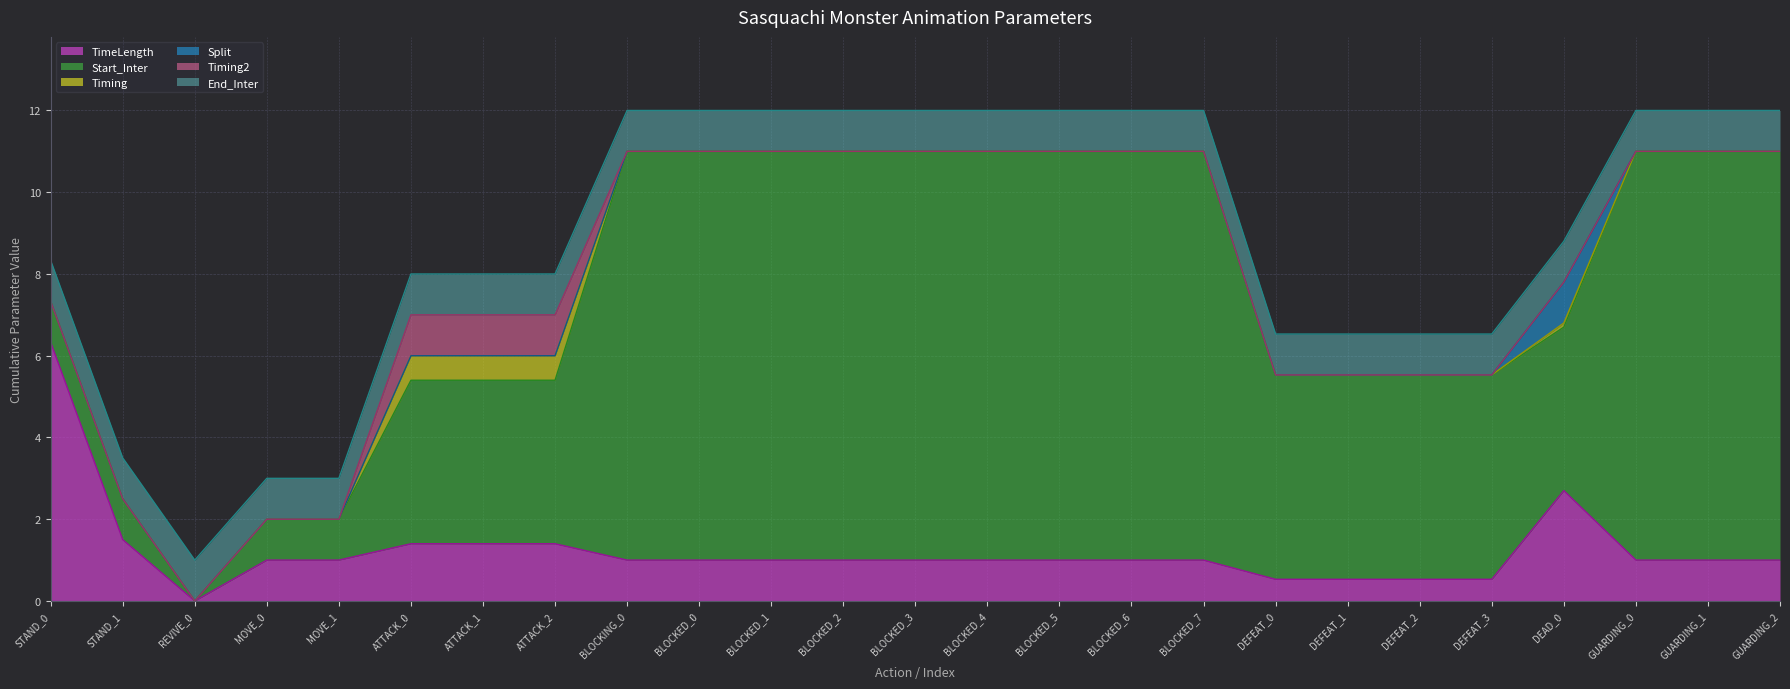

What is the sum of all End_Inter values?

25.0